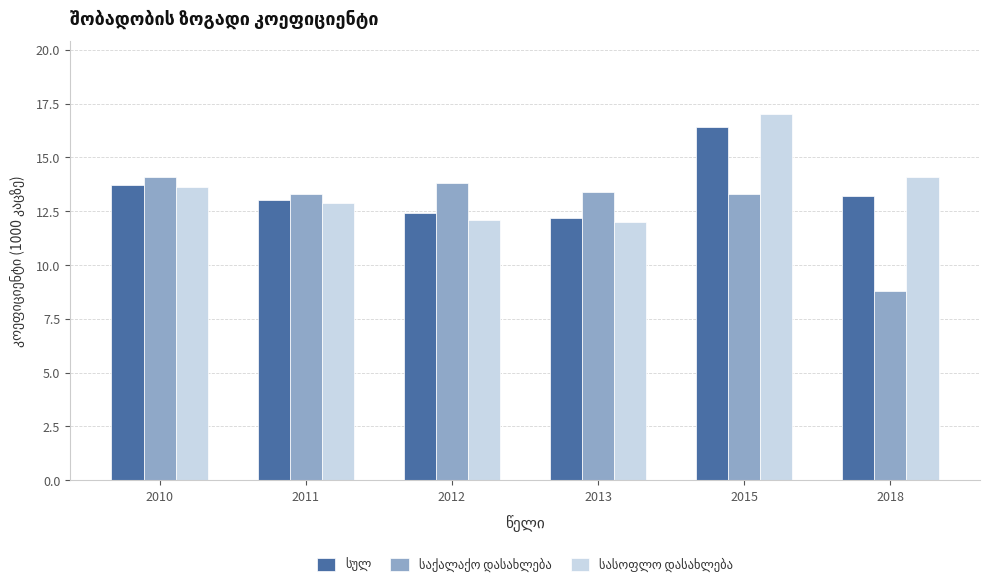

At which category is the sum across all series the highest?

2015